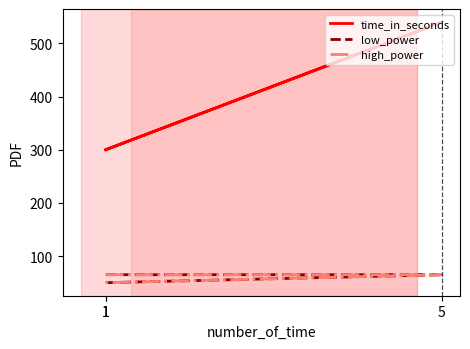

What is the difference between the highest and lowest values at 1?

250